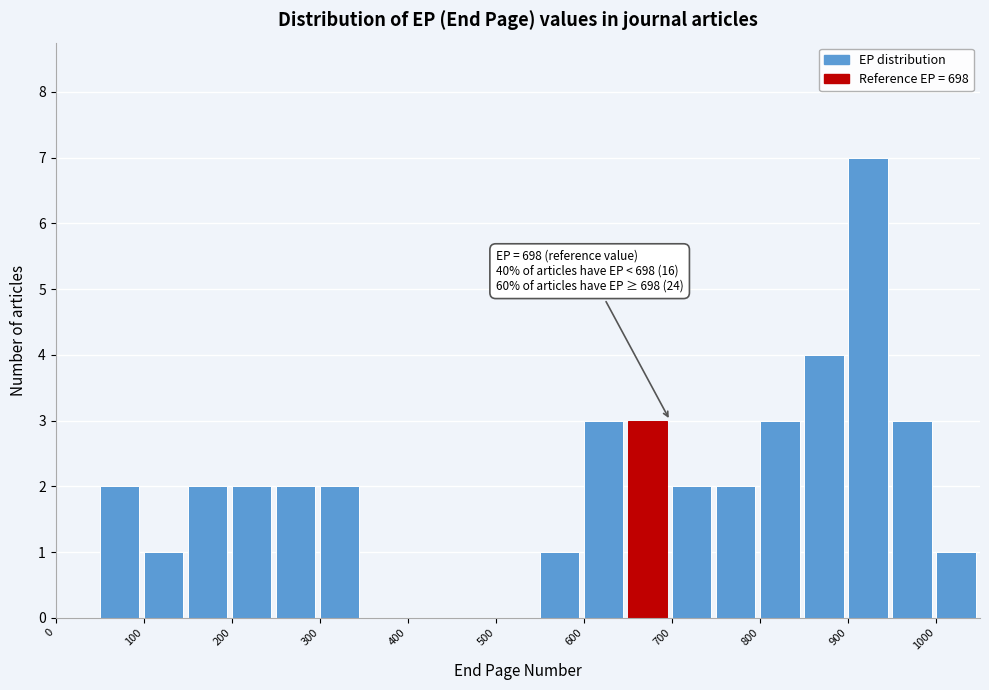

Which range on the x-axis has the tallest bar?

900 to 950